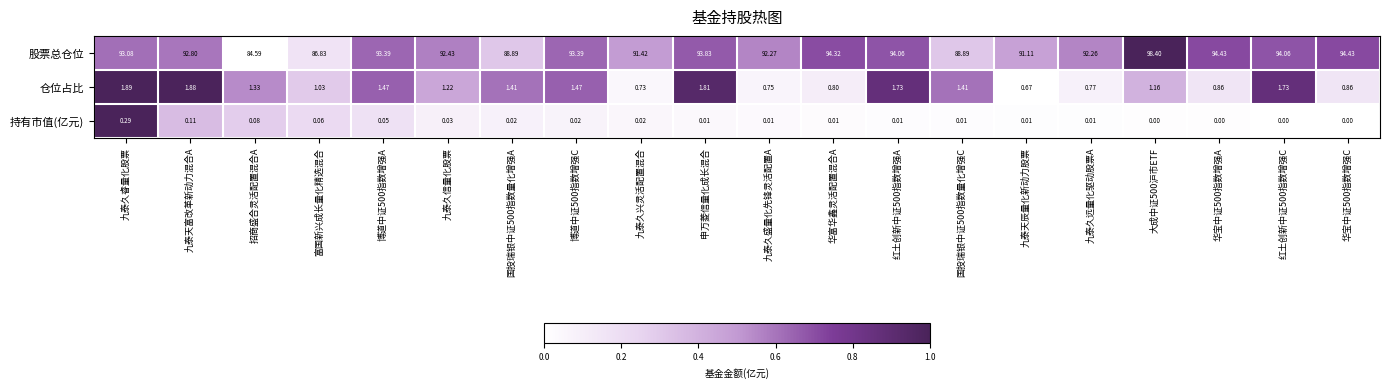

Between 九泰久兴灵活配置混合 and 华宝中证500指数增强A, which series saw the biggest shift?

股票总仓位